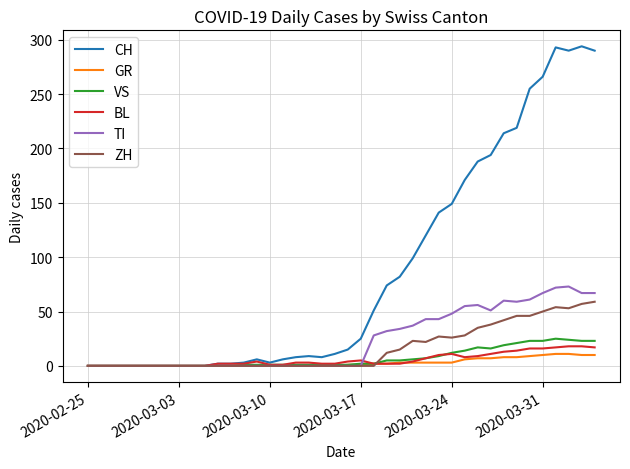

Which series has the widest spread of values?

CH